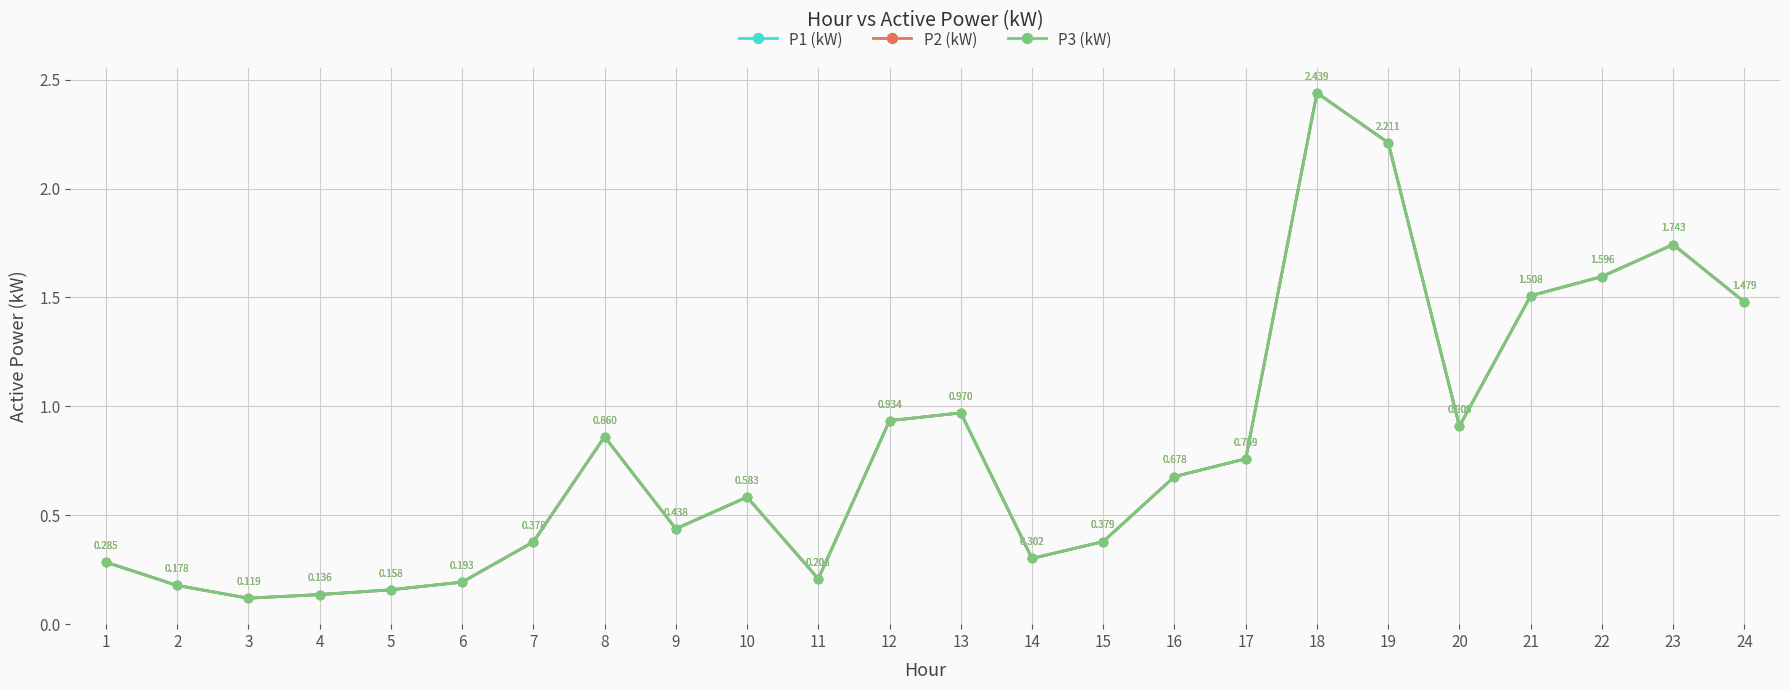

Does the chart have visible grid lines?

Yes